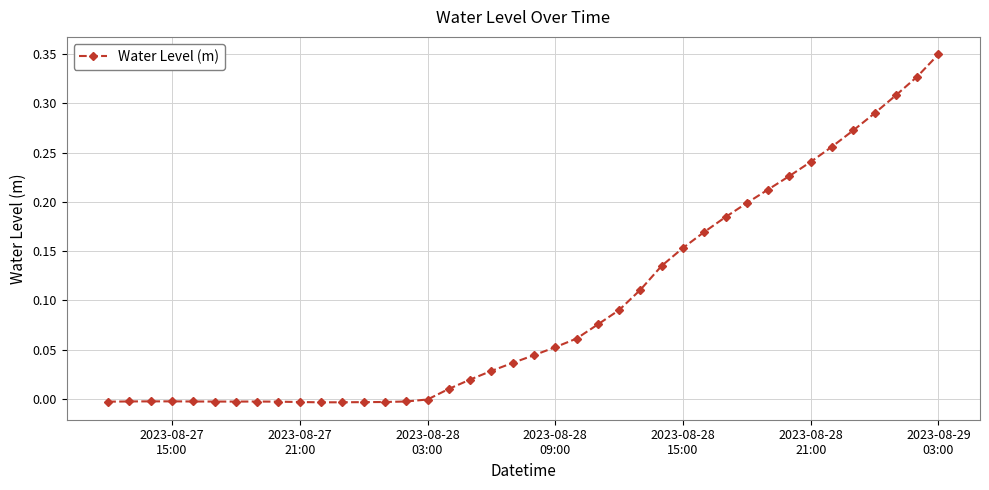

What is the difference between the maximum and minimum values?

0.4